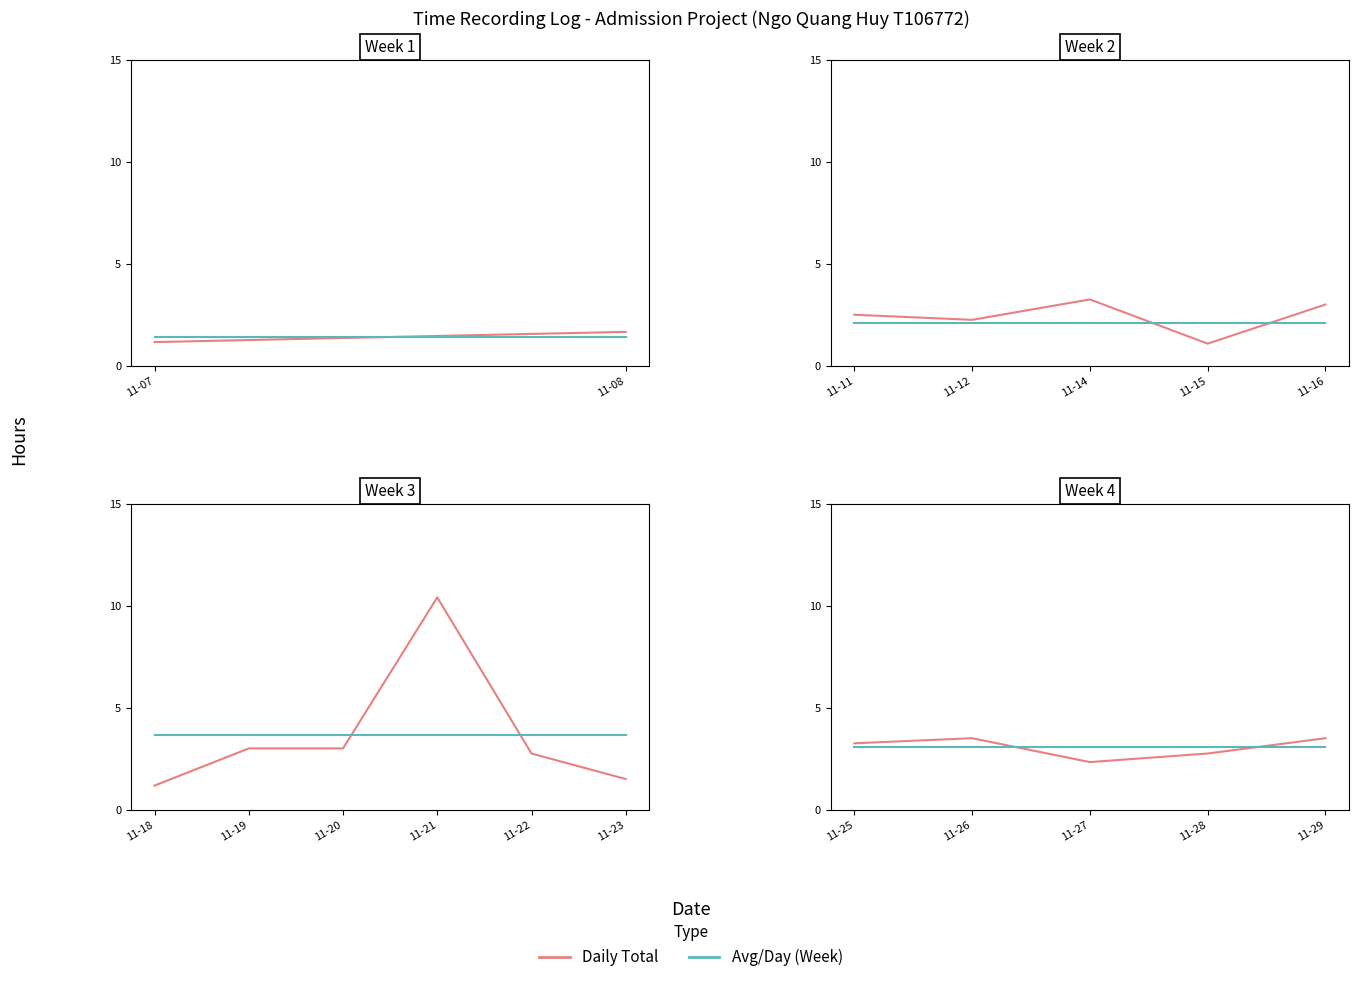

Is this an area chart (filled region under the line)?

No